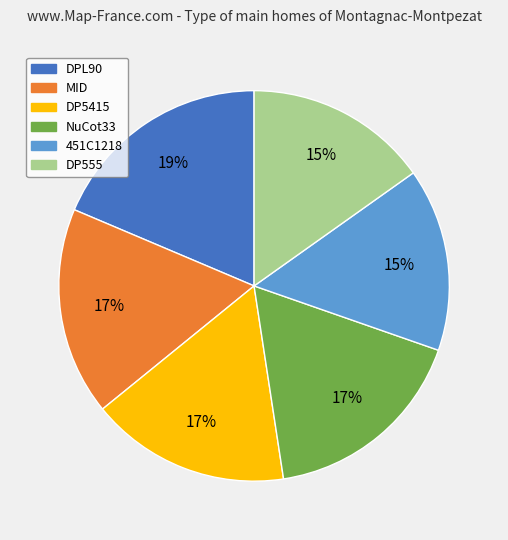

Count the number of slices in the pie.

6